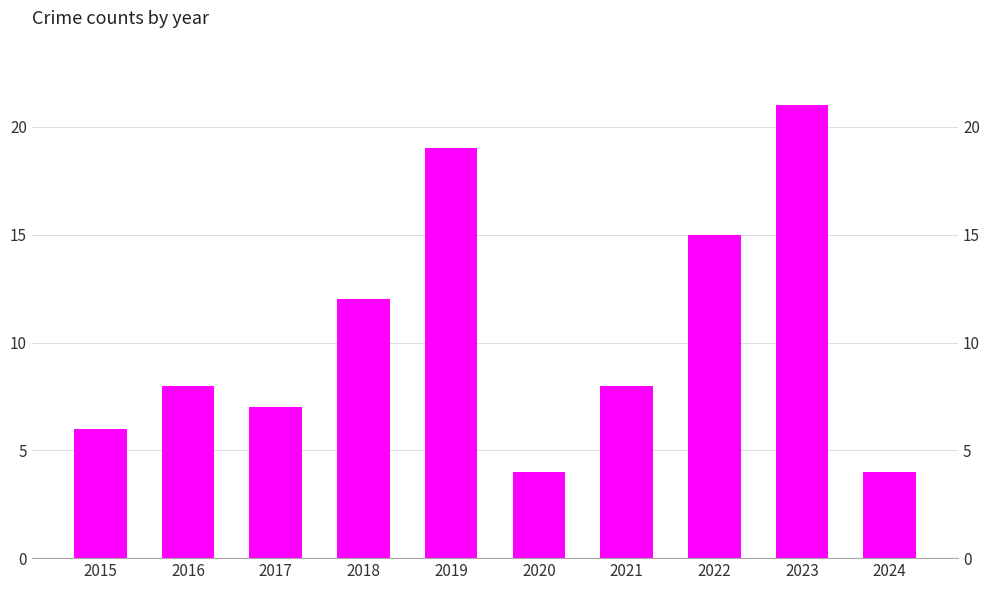

How many bars are there in total?

10